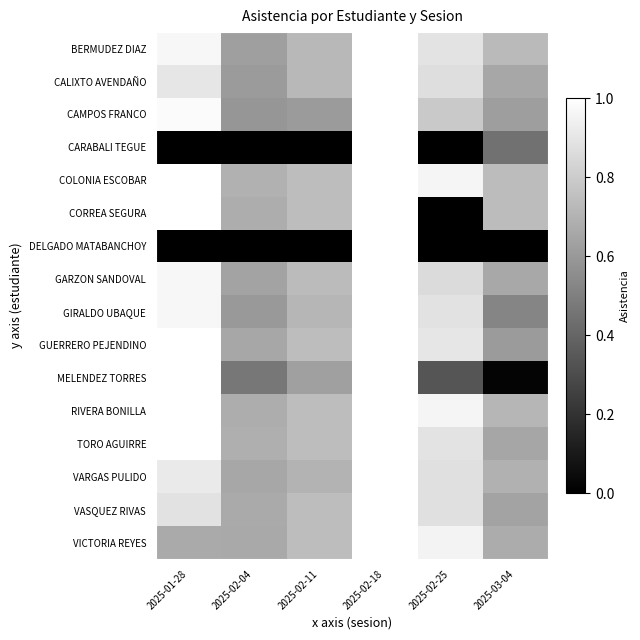

Count the number of categories in the chart.

6